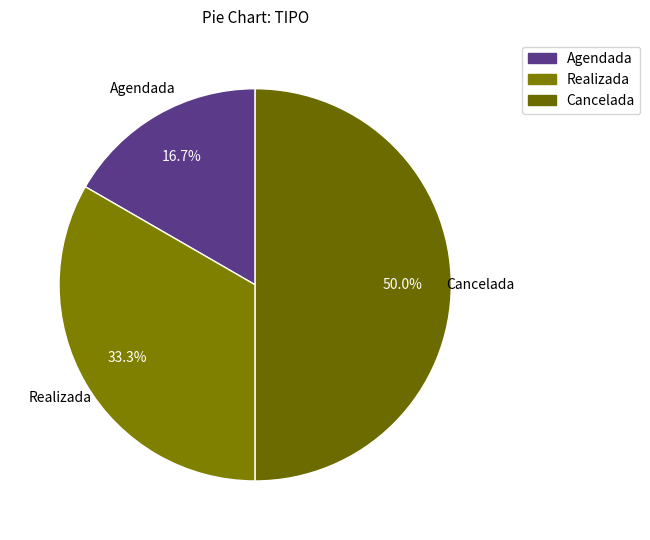

Which has a higher value, Cancelada or Agendada?

Cancelada